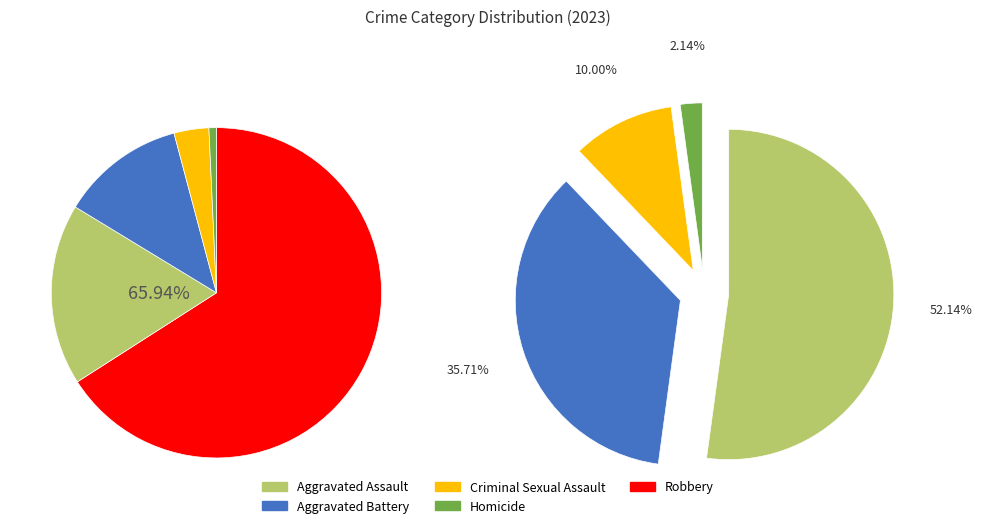

Do Aggravated Assault and Robbery together represent more than half of the pie?

Yes